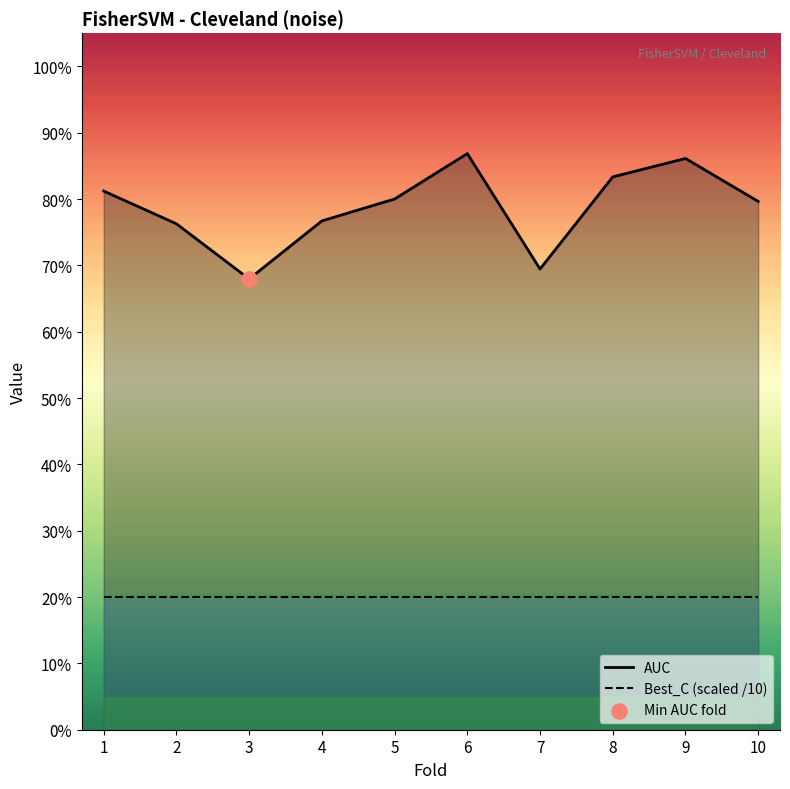

Which series has the widest spread of Y values?

AUC